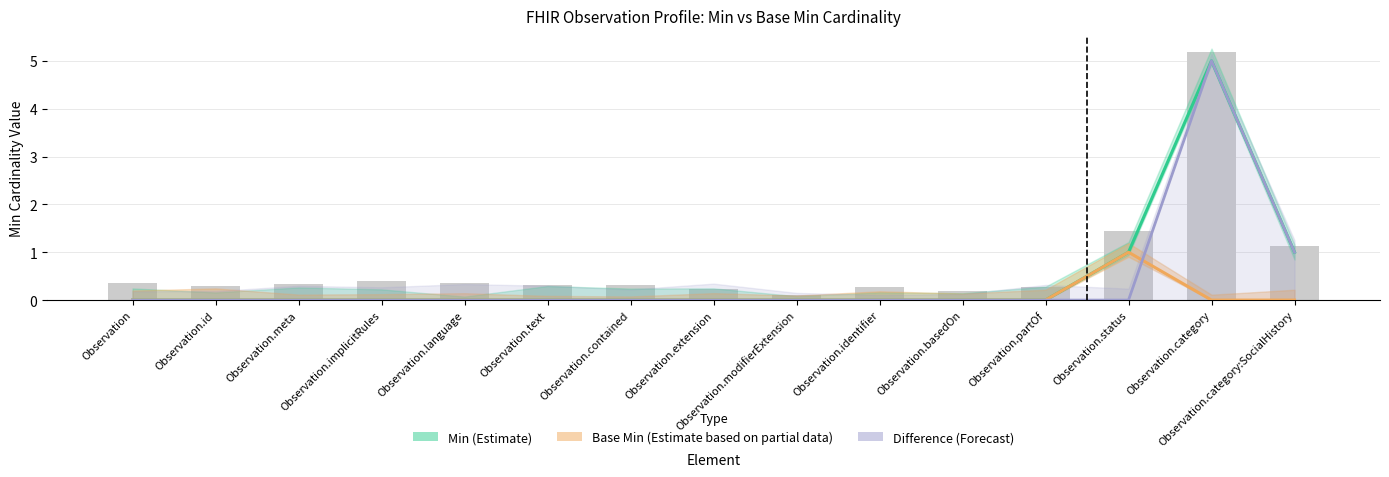

What is the label of the 11th bar from the left?

Observation.basedOn